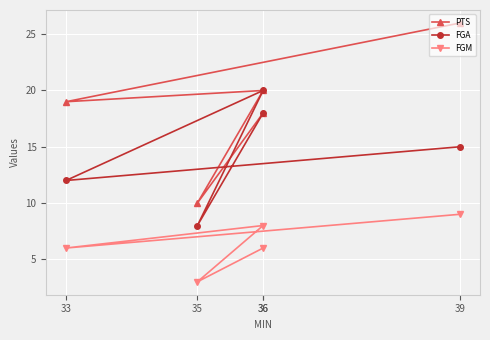

Which has a higher value, 35 or 39?

39